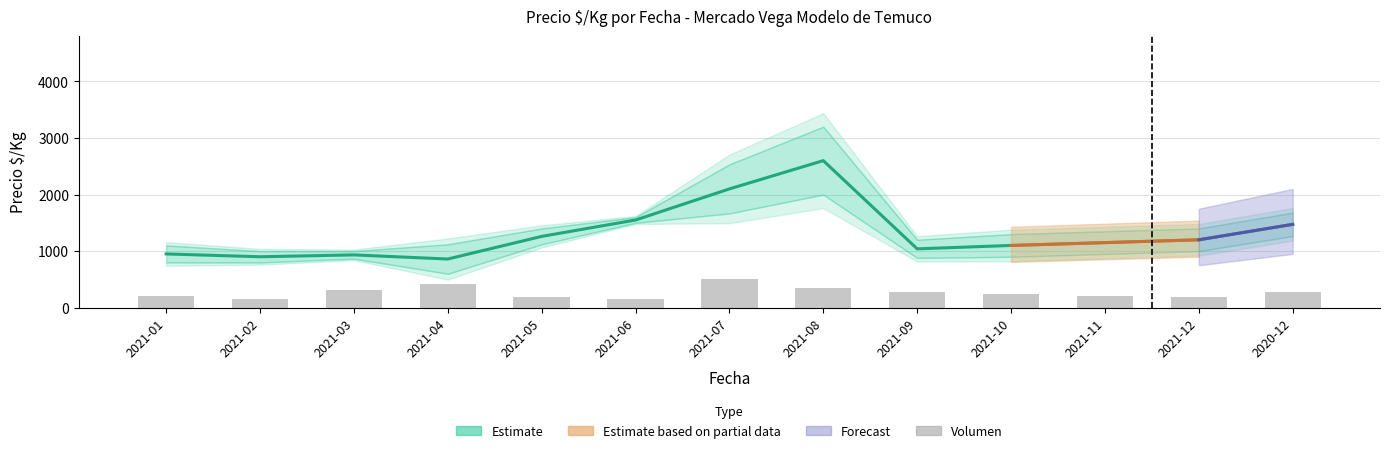

List the labels in order of Volumen value, largest first.

2021-07, 2021-04, 2021-08, 2021-03, 2021-09, 2020-12, 2021-10, 2021-01, 2021-11, 2021-05, 2021-12, 2021-02, 2021-06